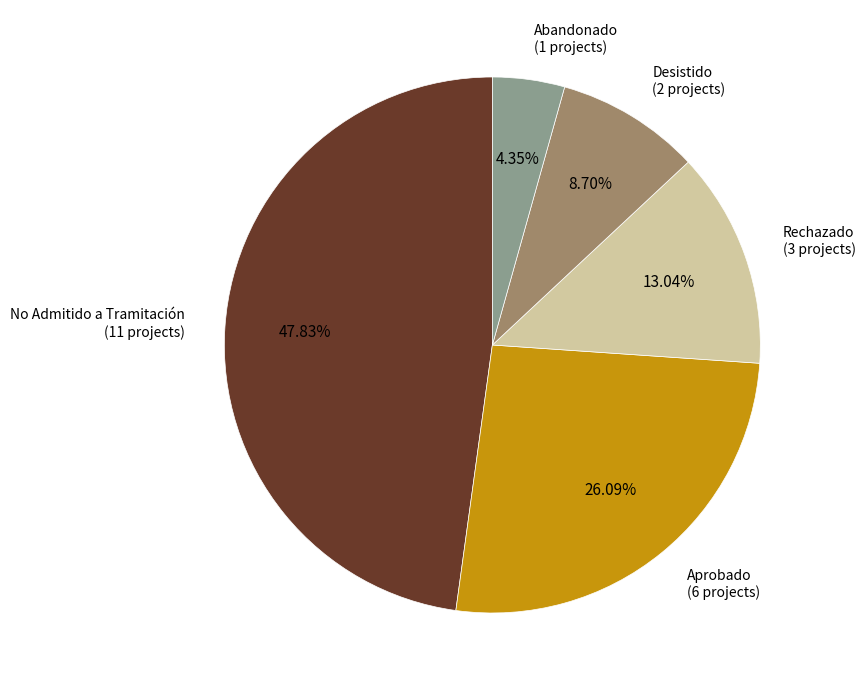

To the nearest percent, what is the difference between the largest and smallest slice percentages?

43%